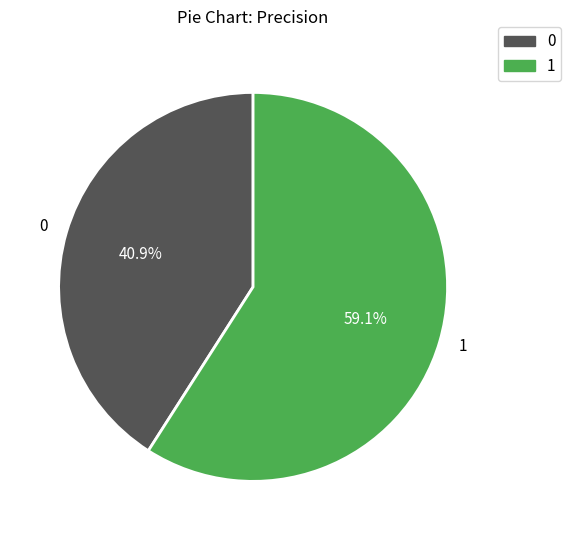

Combined, what portion of the pie is 1 and 0?

100.0%